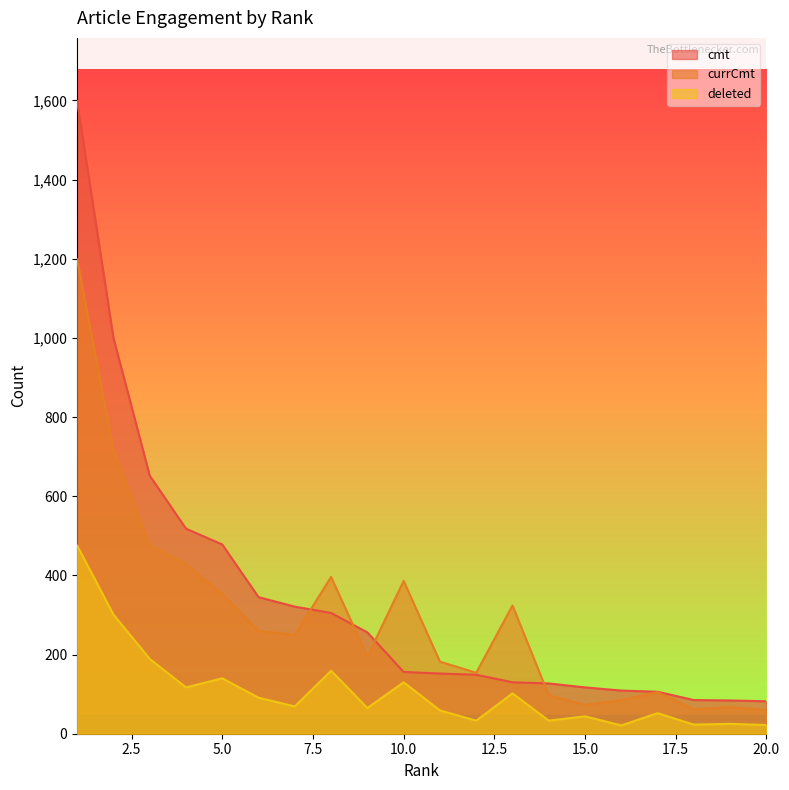

Which series has the largest total across all categories?

cmt